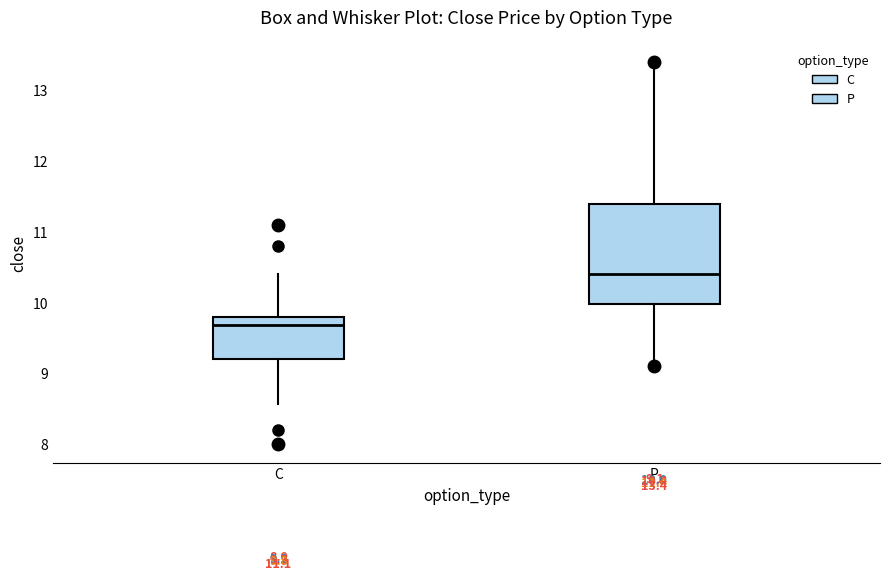

Which box has the highest median line?

P